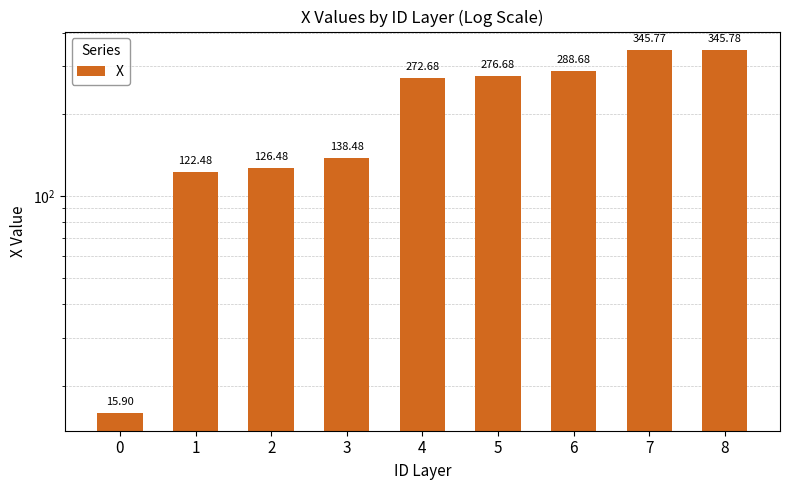

What is the value of the 3rd bar from the left?

126.5